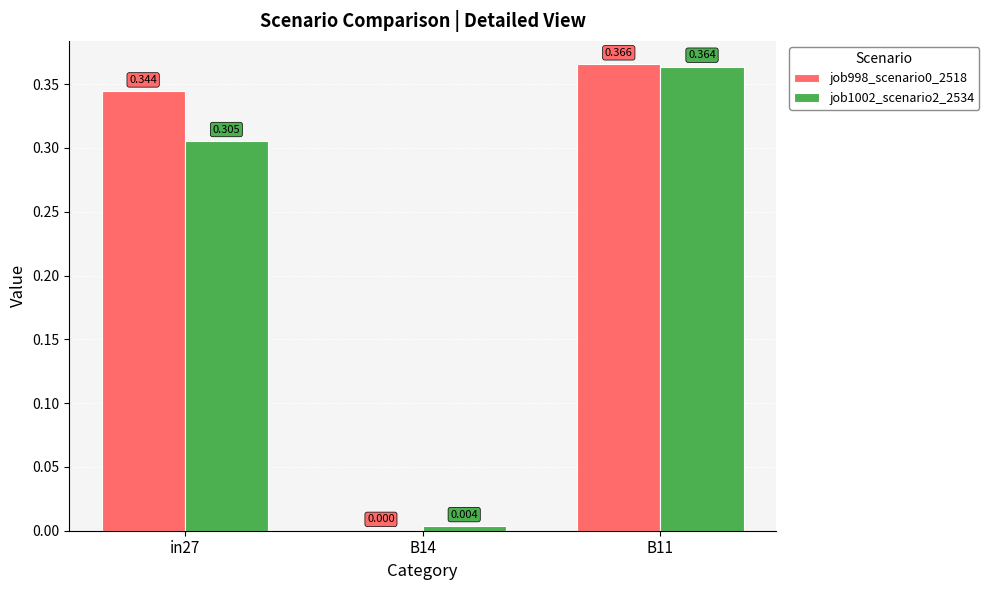

Which series has the largest range (max minus min)?

job998_scenario0_2518